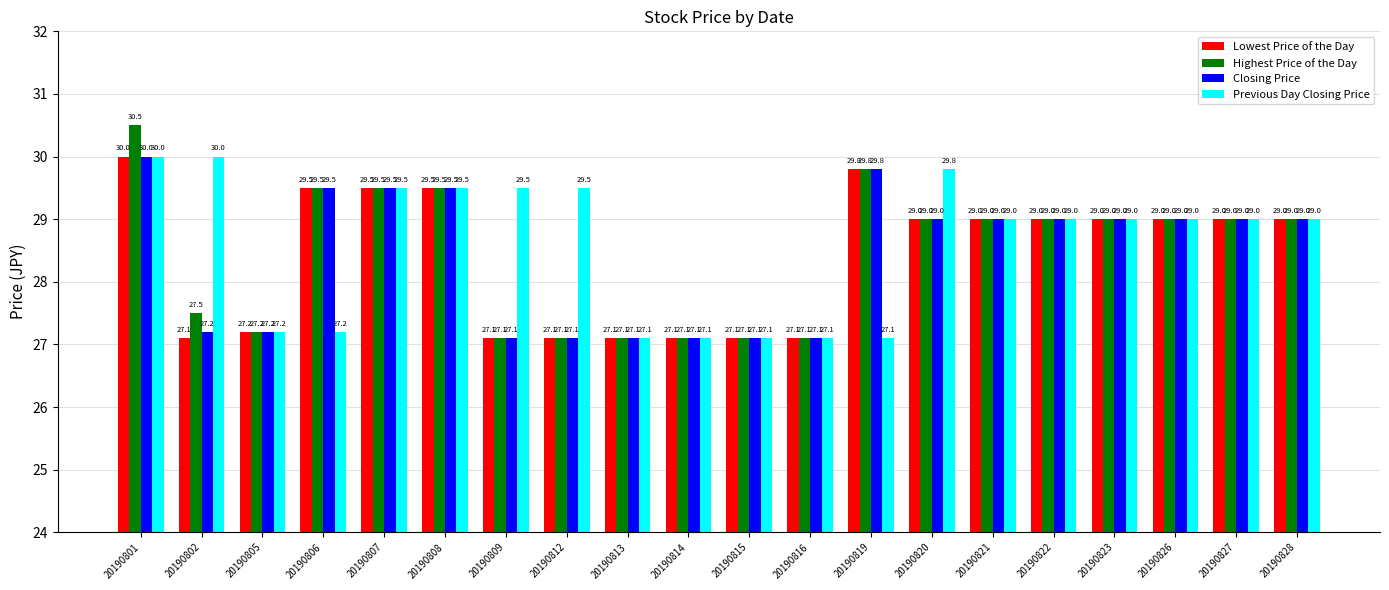

Between 20190812 and 20190814, which series saw the biggest shift?

Previous Day Closing Price